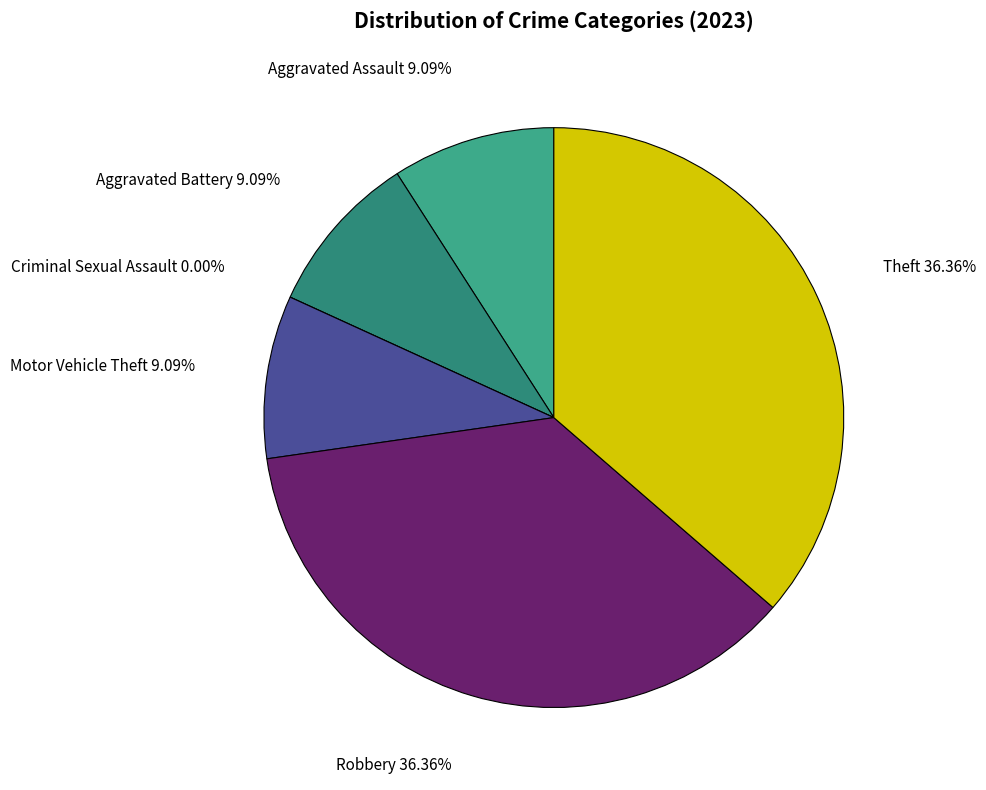

The Aggravated Assault slice represents 1% of the pie. True or false?

False